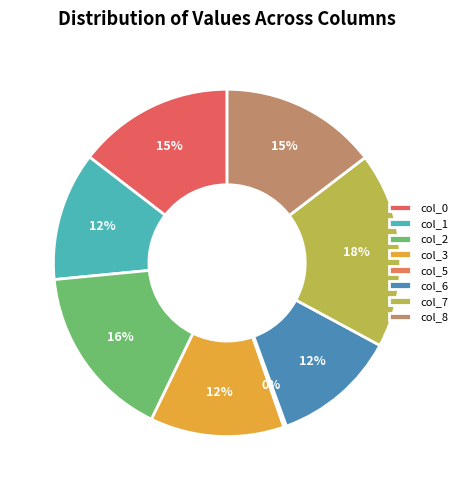

To the nearest percent, what percentage of the pie is col_0?

15%